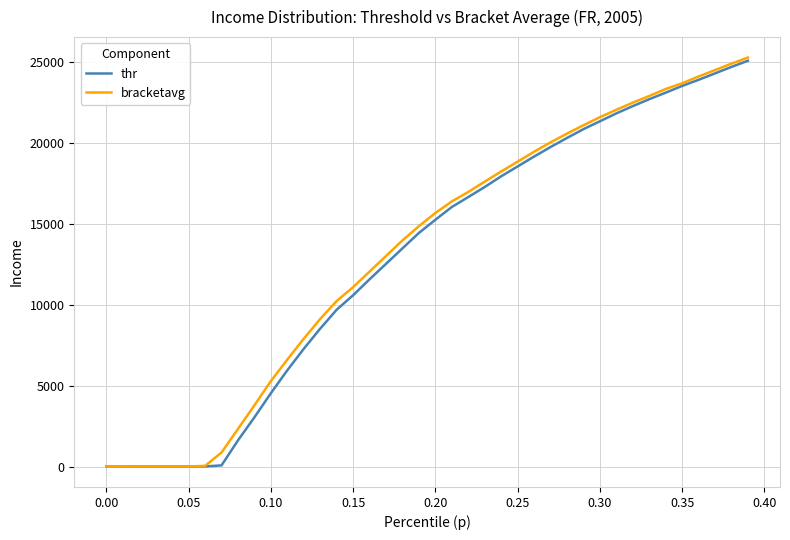

Which series has the widest spread of values?

bracketavg